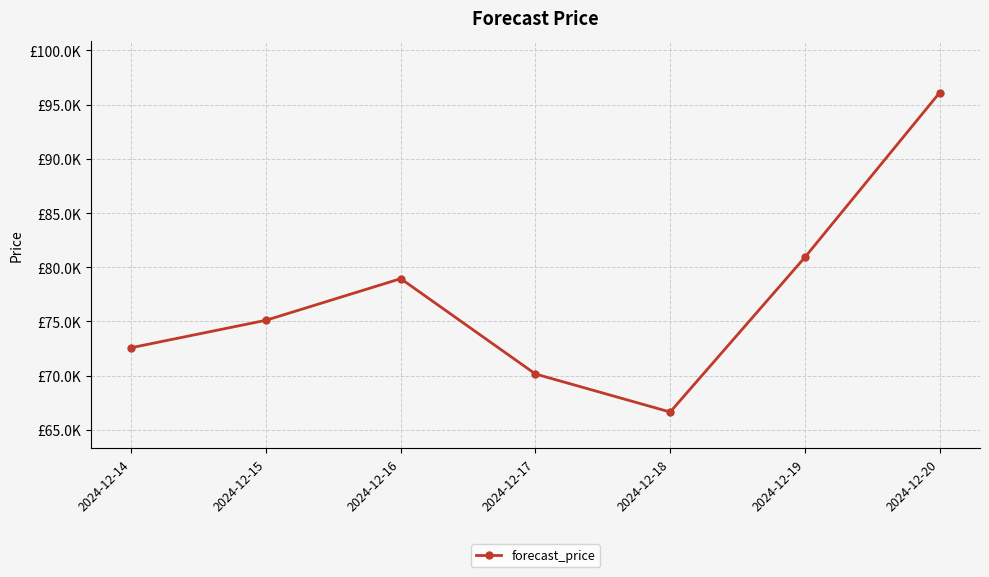

Reading left to right, transcribe all the data shown in this chart.

2024-12-14=72.6	2024-12-15=75.1	2024-12-16=78.9	2024-12-17=70.1	2024-12-18=66.6	2024-12-19=80.9	2024-12-20=96.1